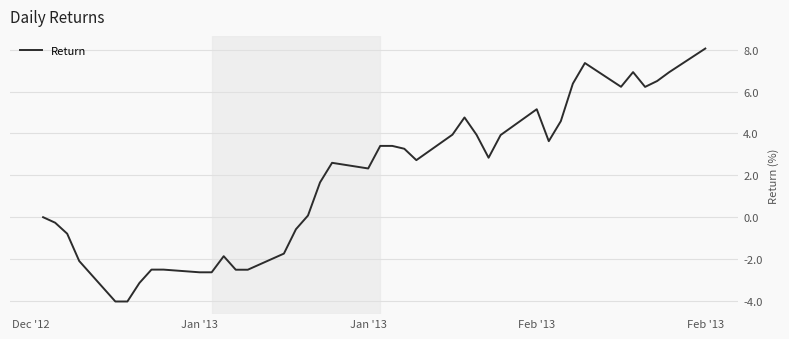

What is the smallest value displayed?

-4.0